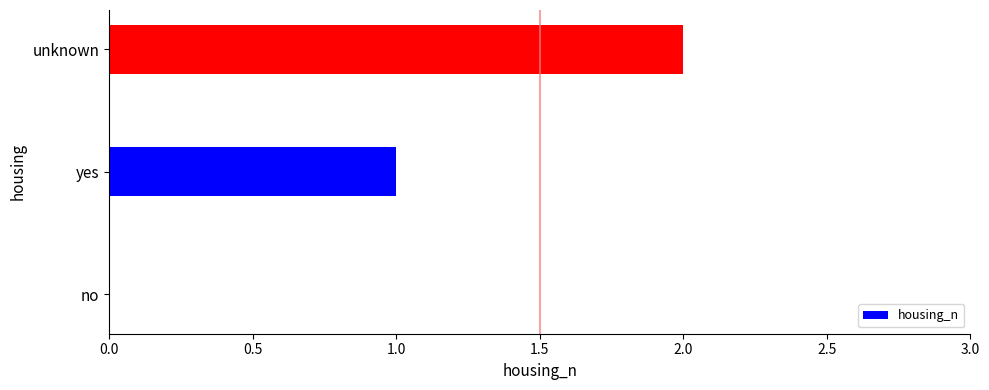

The chart shows a value of 1 at no. True or false?

False